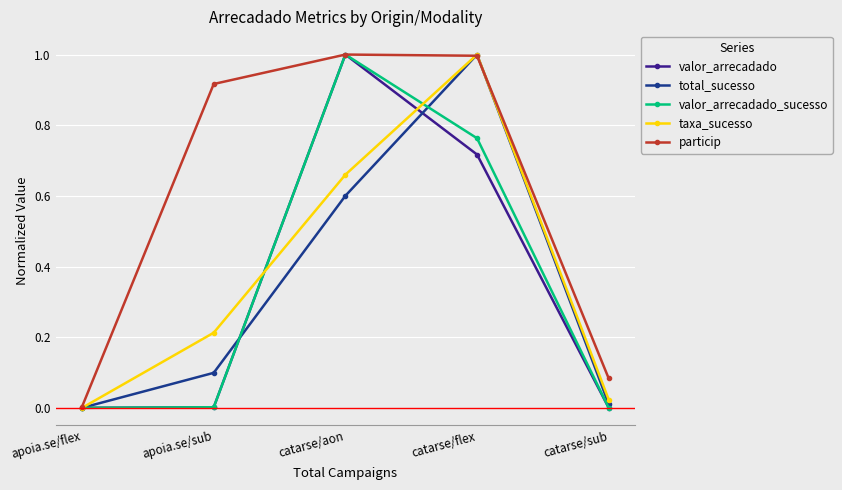

At which label does taxa_sucesso reach its minimum?

apoia.se/flex